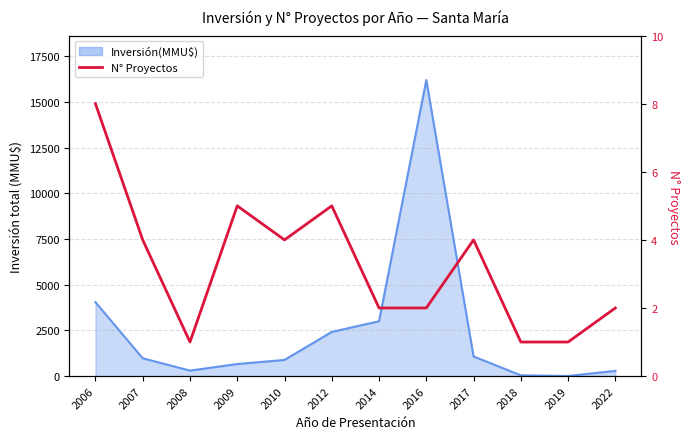

True or false: the data shows 1 at 2014.

False